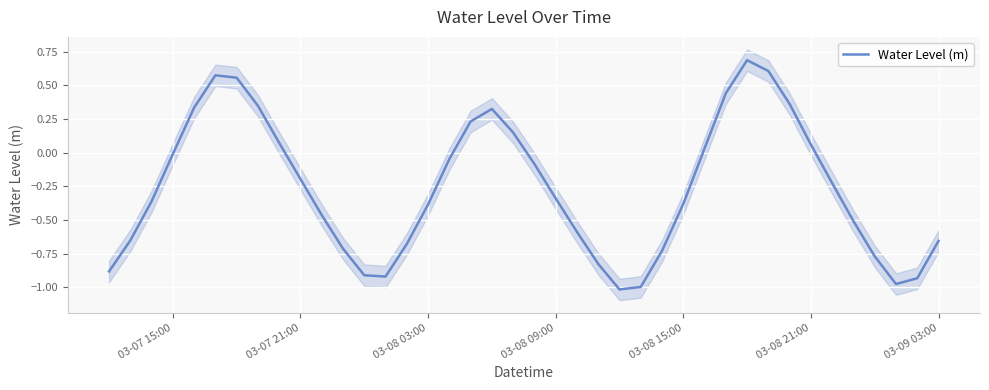

What is the maximum value for Water Level (m)?

0.7